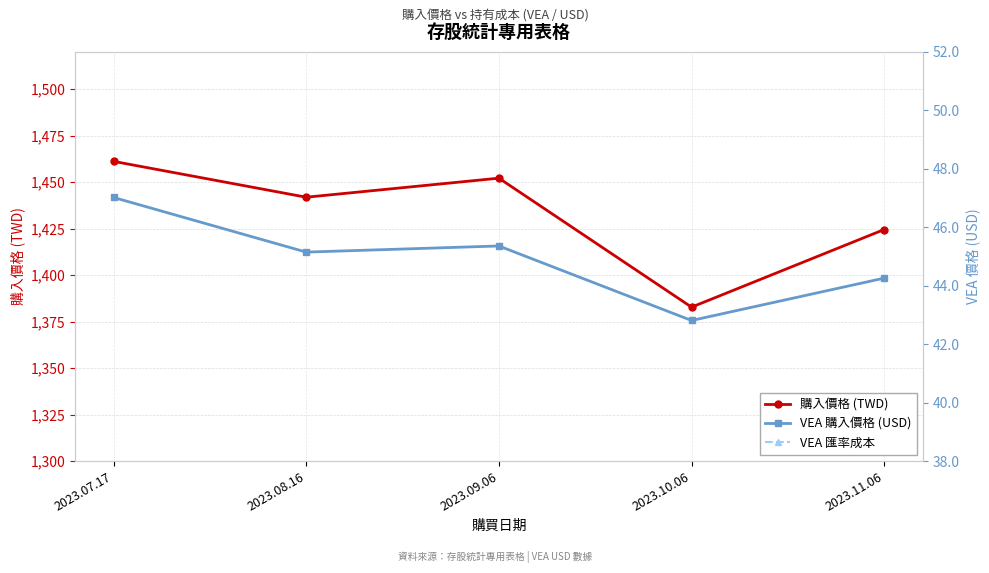

True or false: VEA 購入價格 (USD) and 購入價格 (TWD) cross at least once.

False